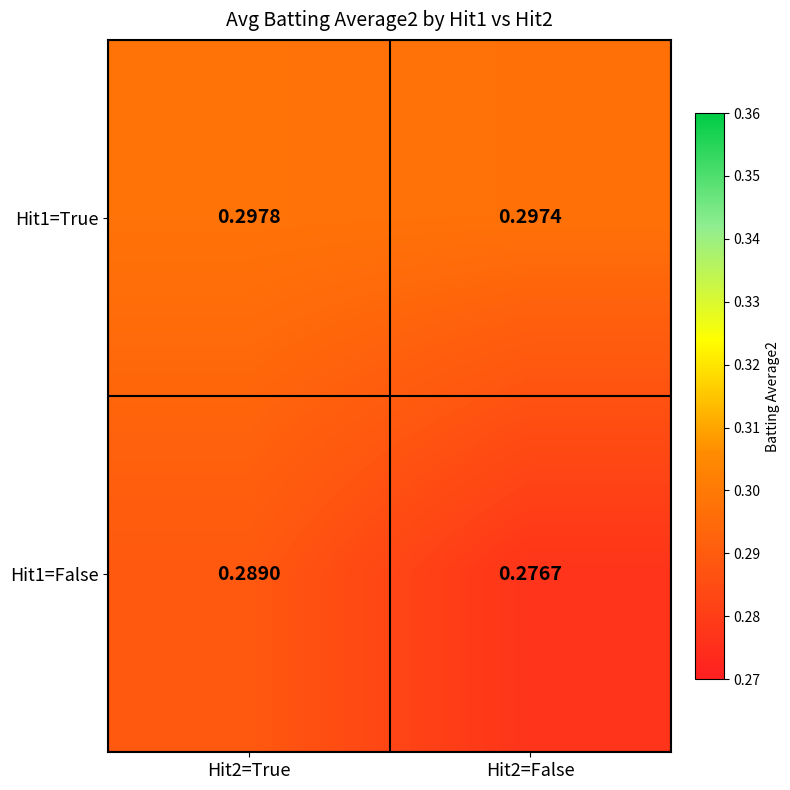

Is the value of Hit1=False at Hit2=True greater than the value of Hit1=True at Hit2=True?

No